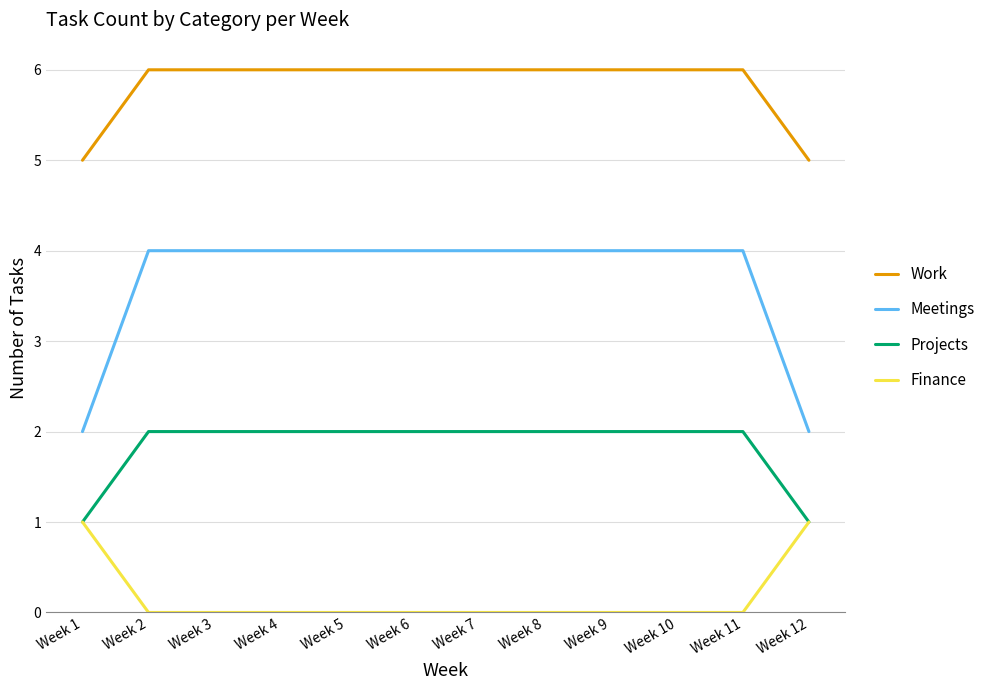

What is the sum of the Meetings values at Week 11 and Week 9?

8